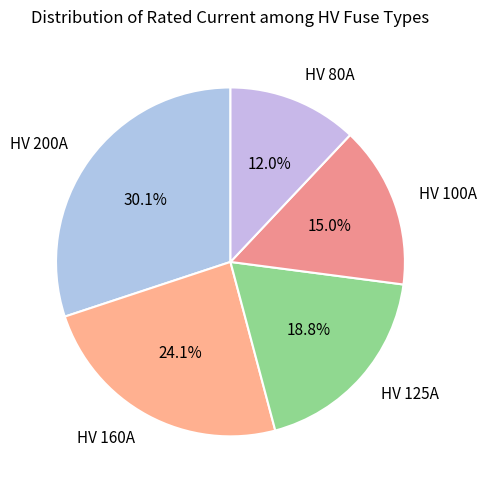

Combined, do HV 200A and HV 160A account for over 50%?

Yes